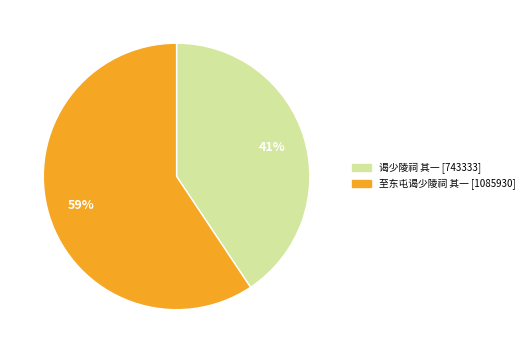

Which slice is the smallest?

谒少陵祠 其一